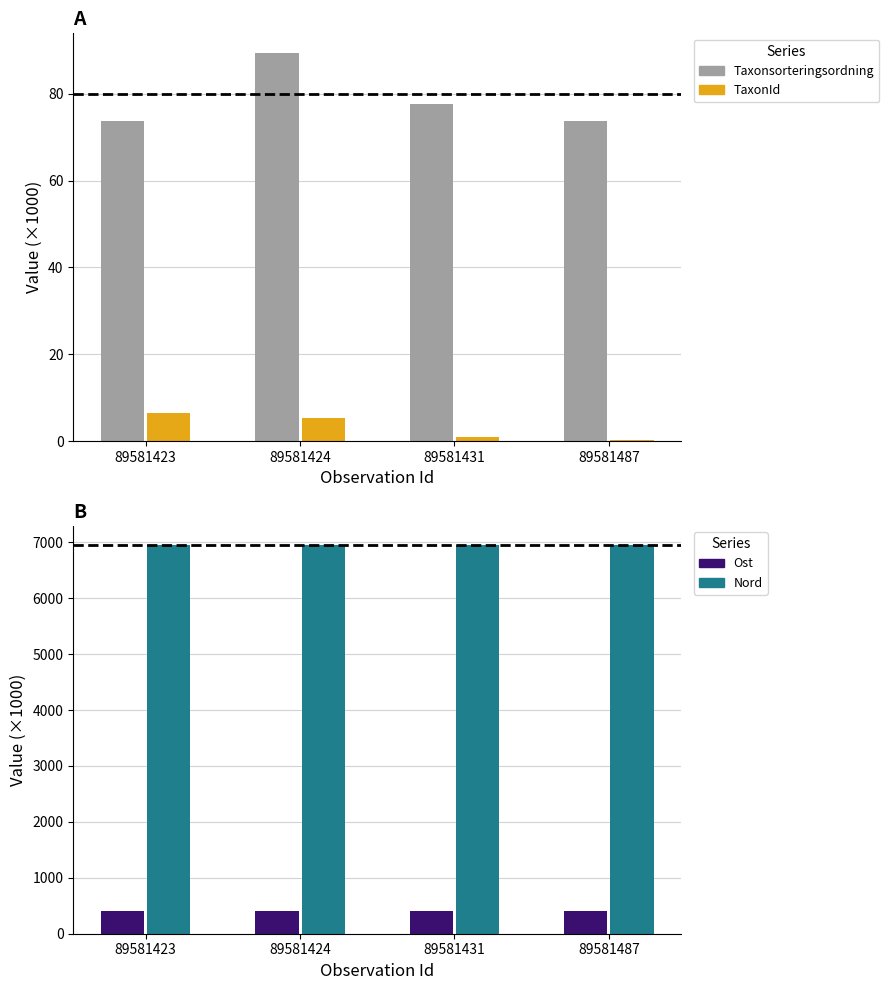

How many groups of bars are there?

4